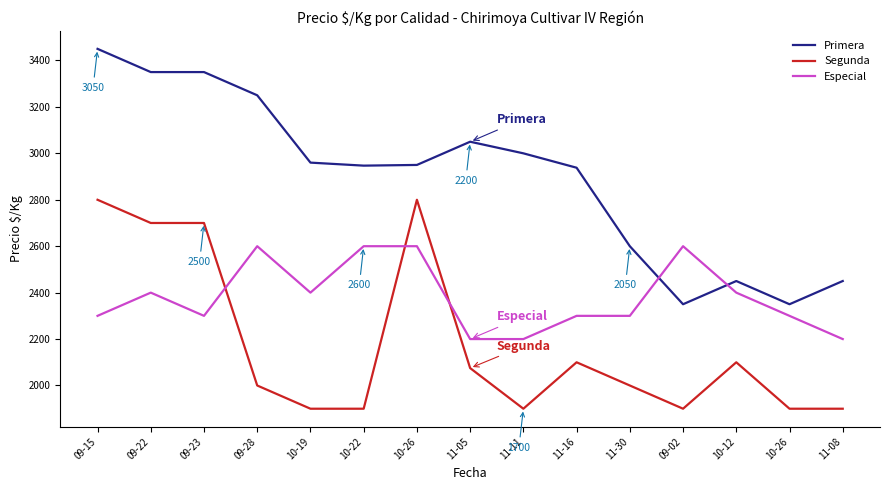

What are all the series names shown in the legend?

Primera, Segunda, Especial